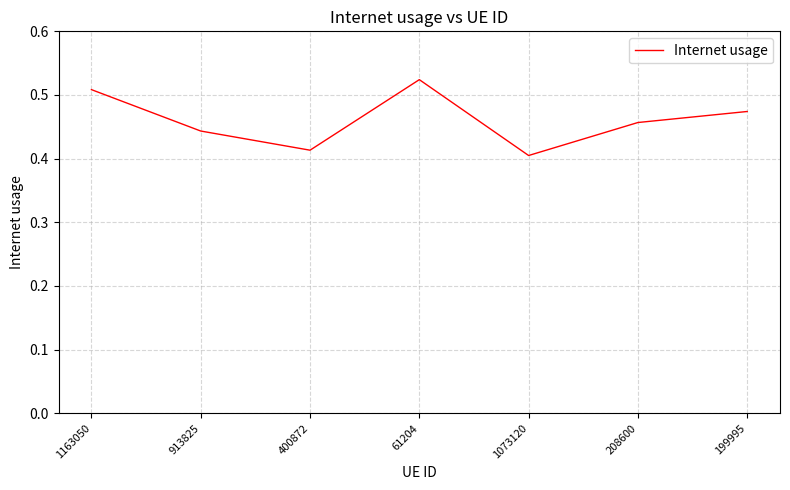

How many interior local peaks (higher than both neighbors) does the data have?

1